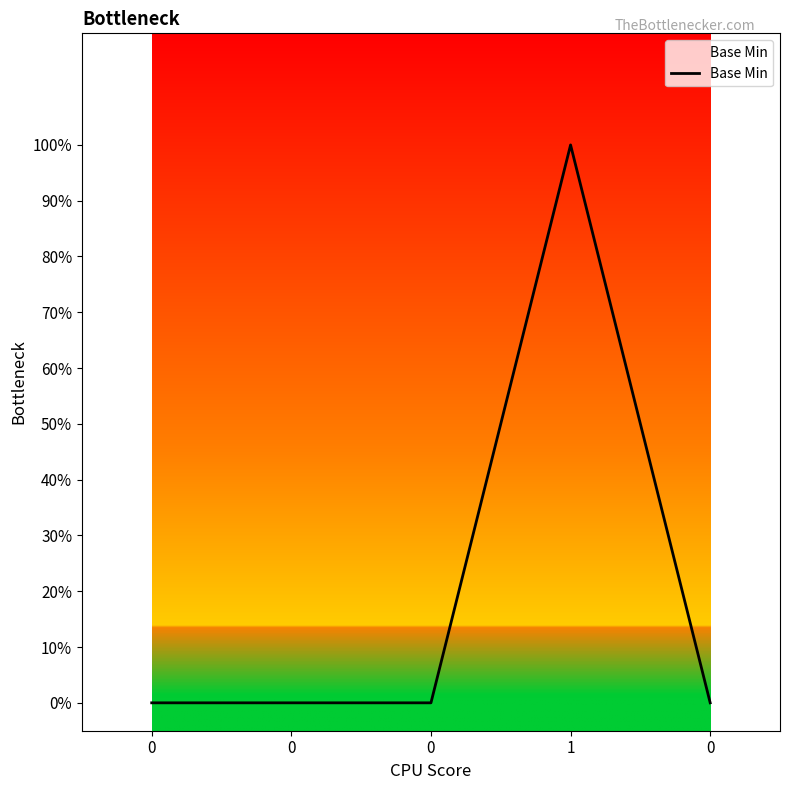

What is the difference between the maximum and minimum values?

1